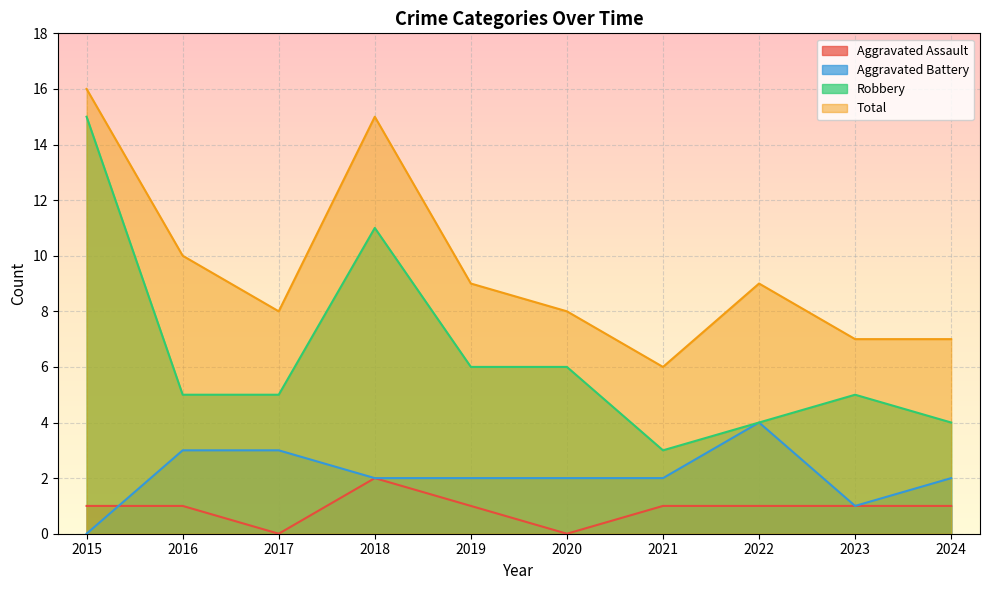

How many positive values does the Aggravated Battery series have?

9